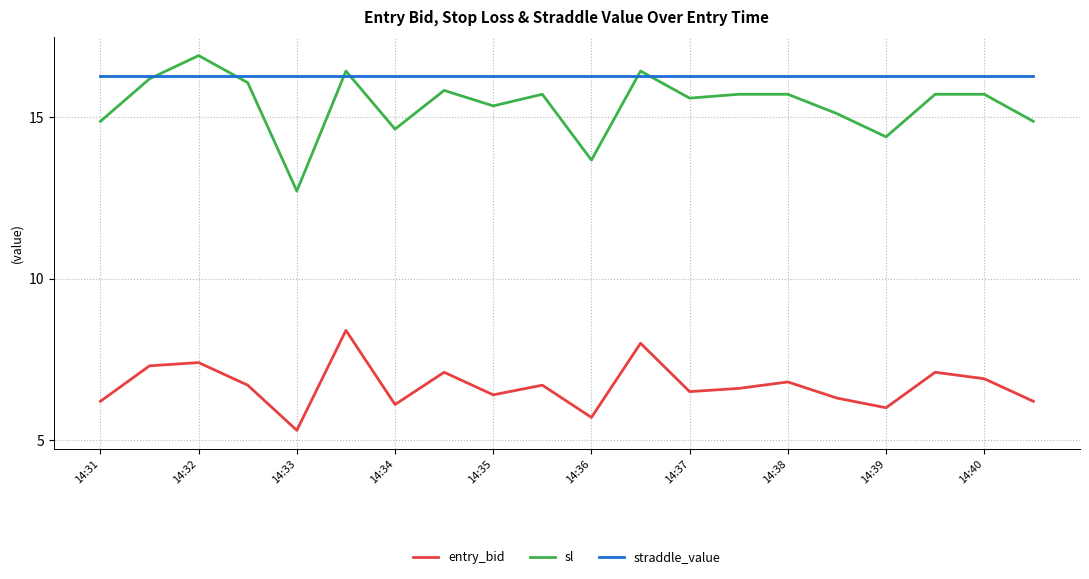

Which series has the largest total across all categories?

straddle_value